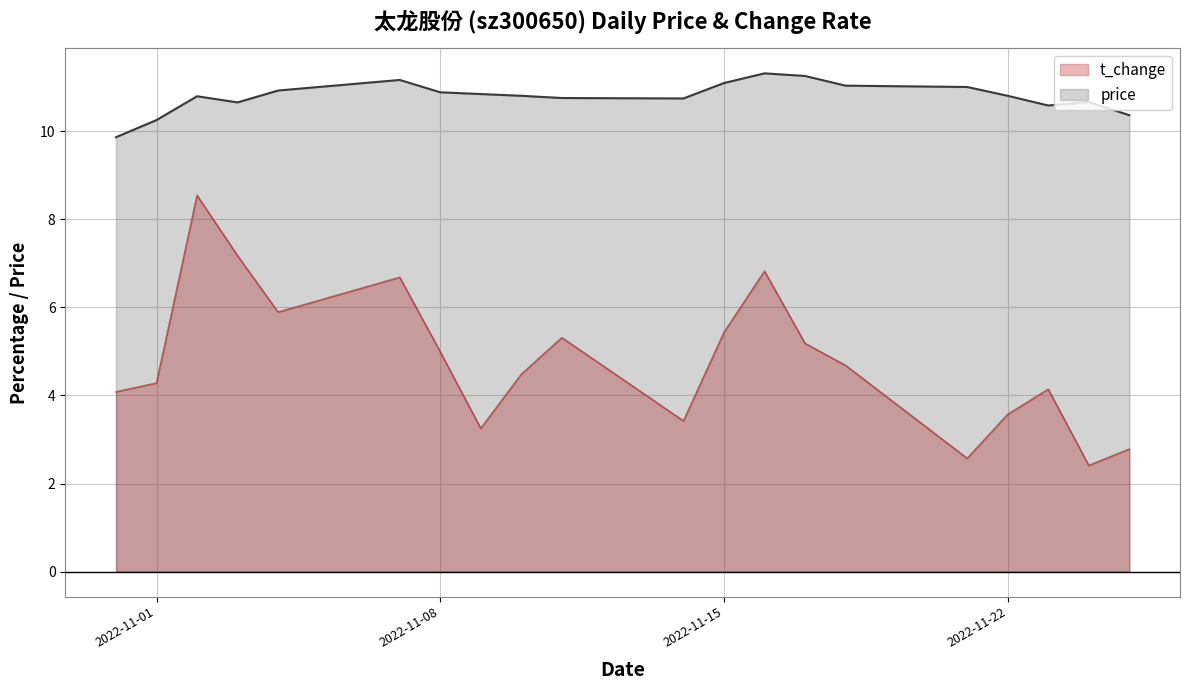

Which category has the highest value in the price series?

2022-11-16